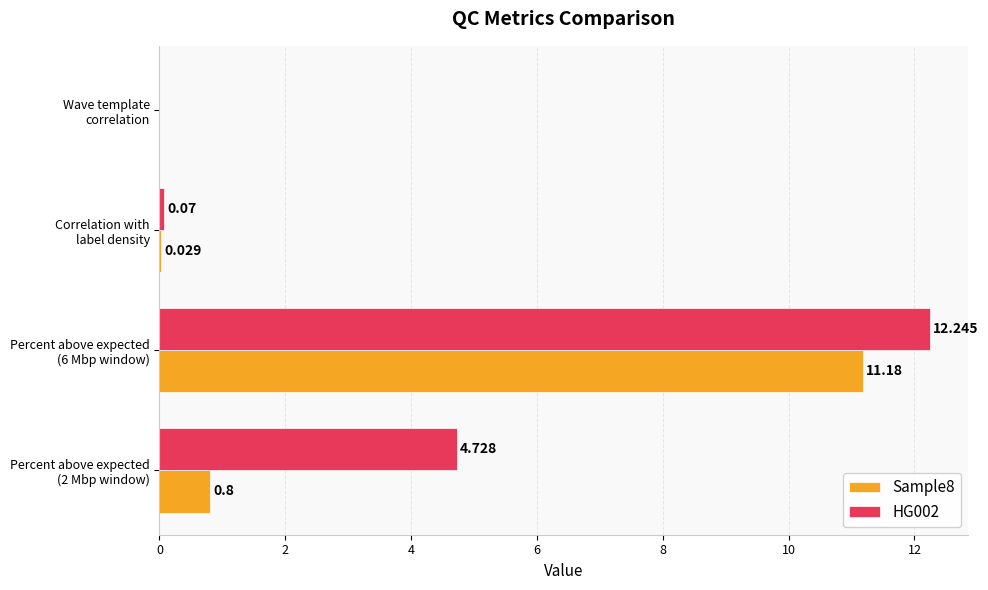

Which series has the largest range (max minus min)?

HG002